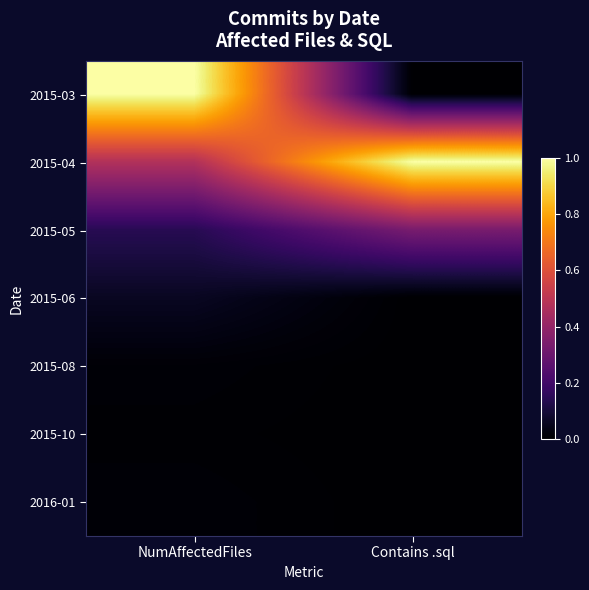

Which series has the widest spread of values?

2015-03